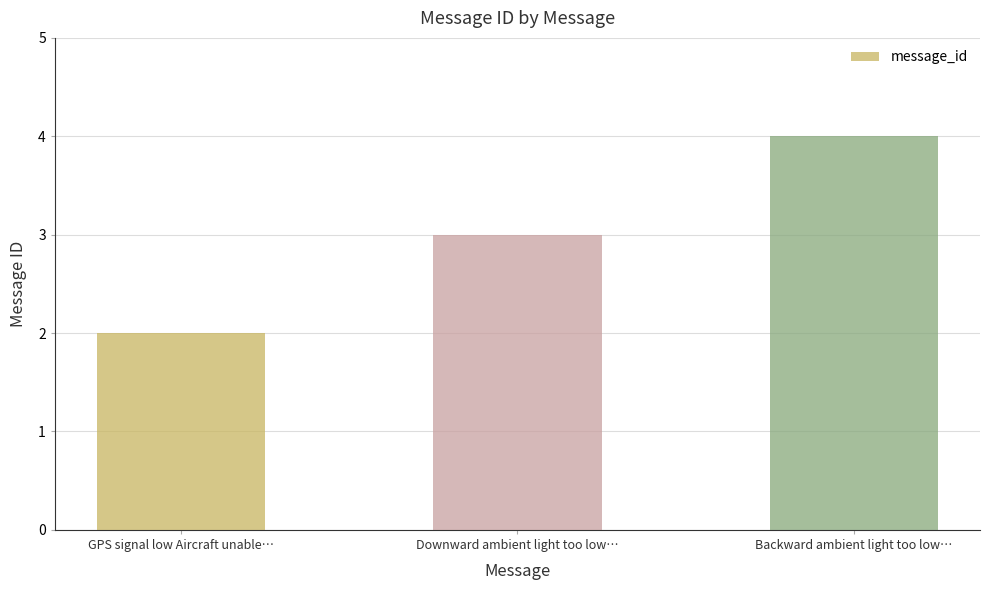

What is the difference between the values at Backward ambient light too low… and GPS signal low Aircraft unable…?

2